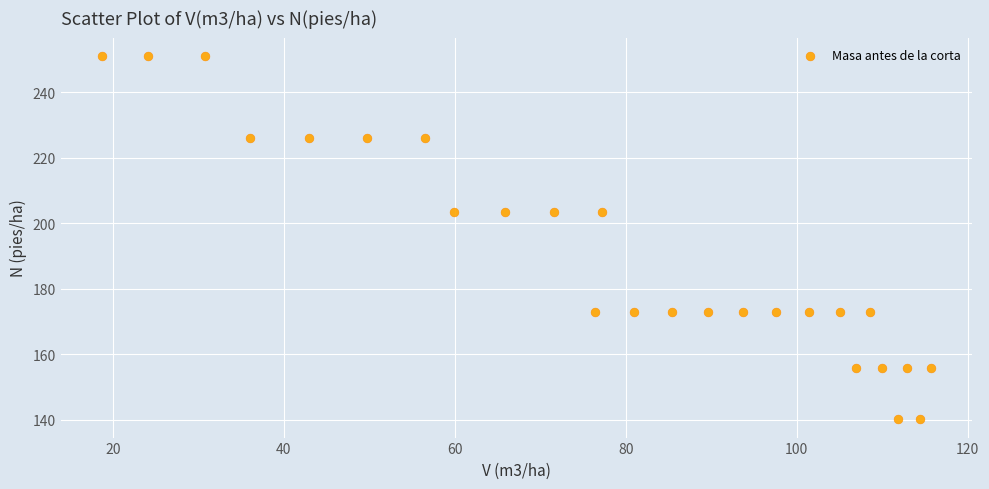

What is the range of X values (max minus min)?

96.9